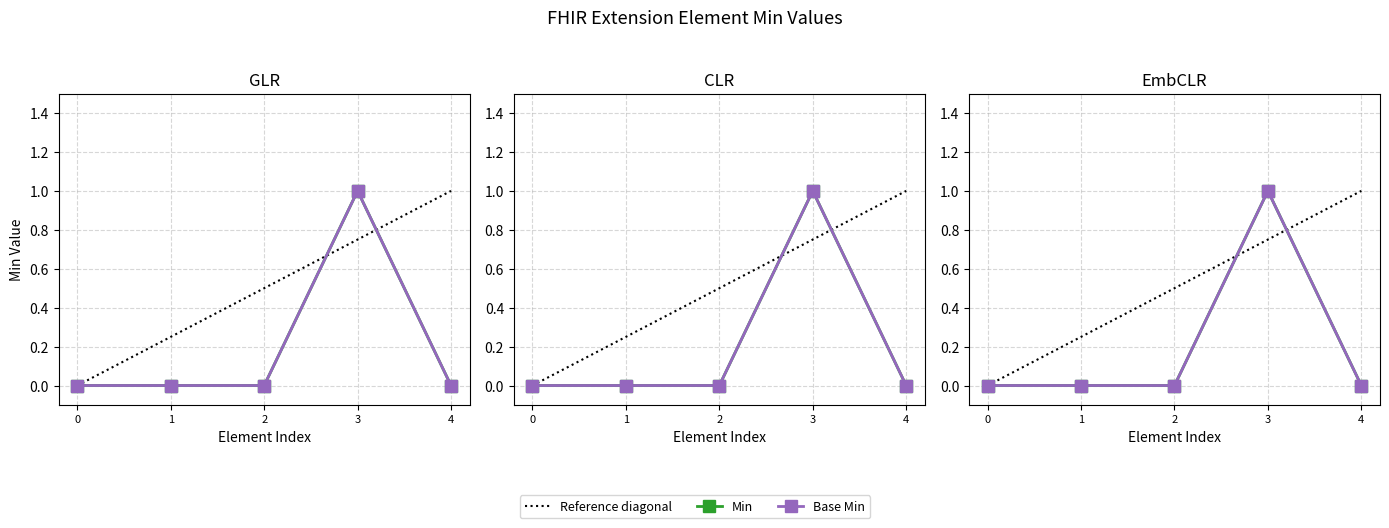

What is the value of the Base Min point at the 4th from the left?

1